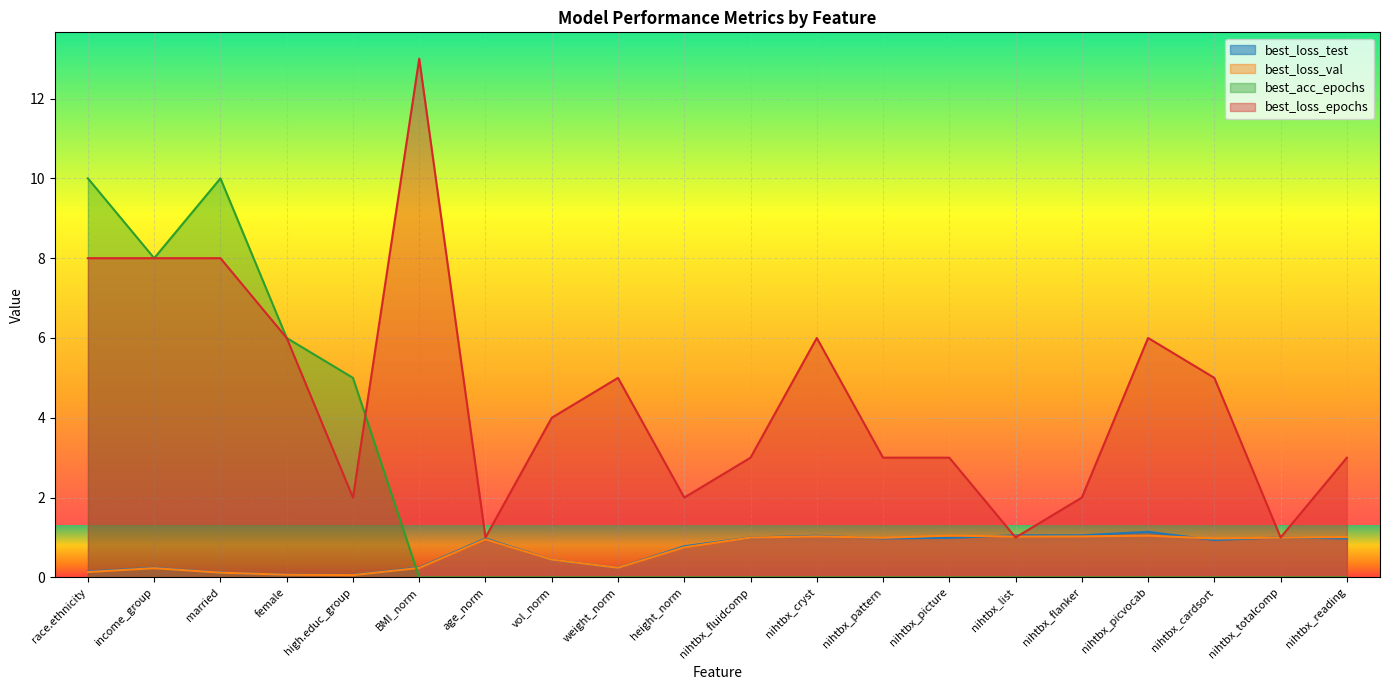

The best_loss_epochs series shows 3.0 at nihtbx_reading. True or false?

True